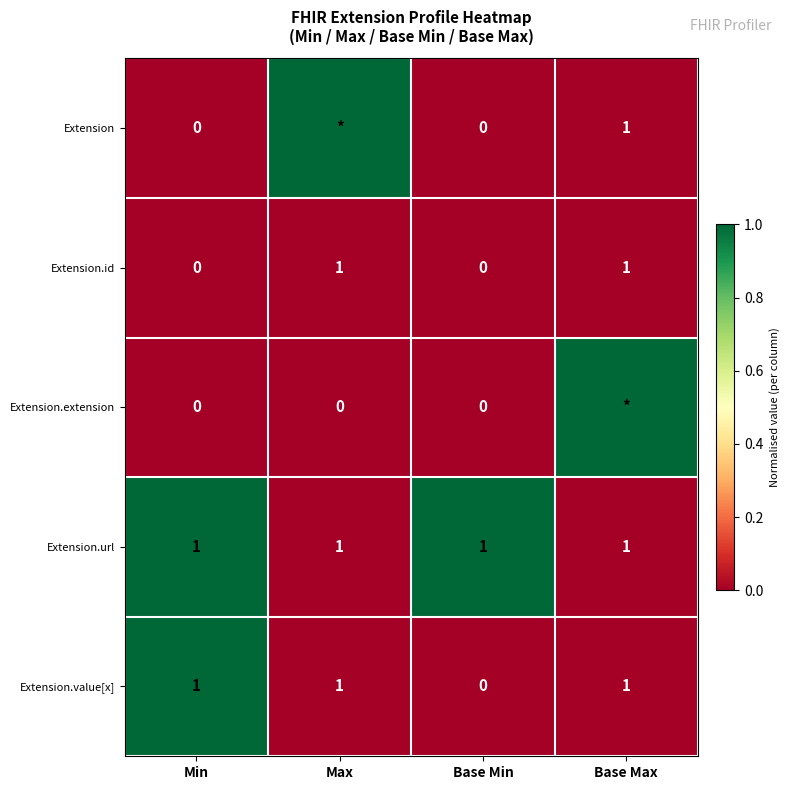

At which category is the sum across all series the highest?

Min